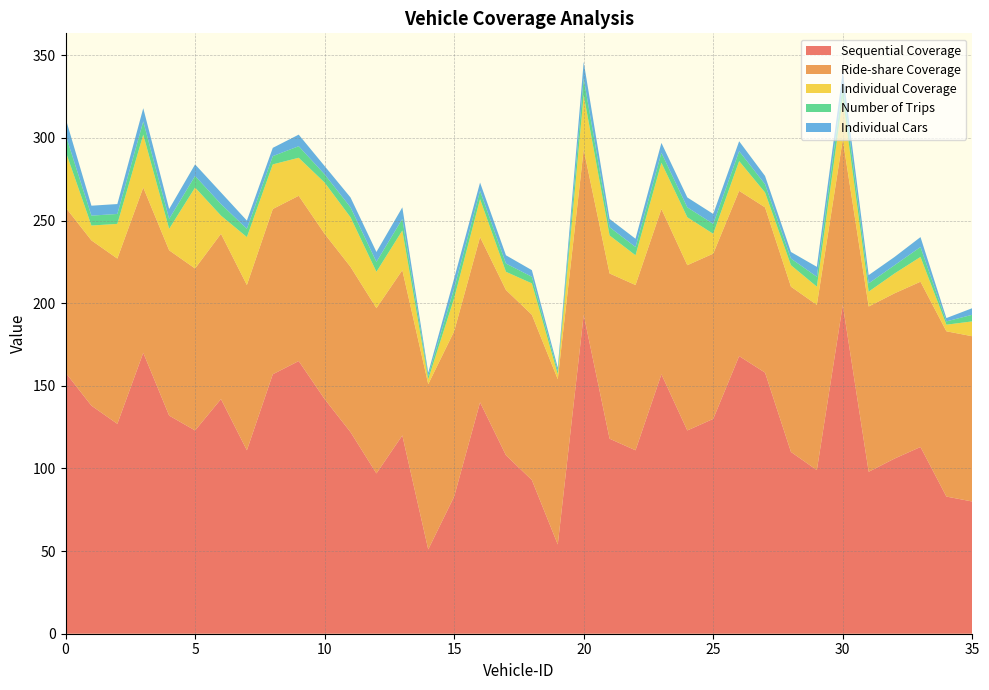

Reading left to right, list all the values displayed in this chart.

Sequential Coverage: 158	138	127	170	132	123	142	111	157	165	142	122	97	120	51	83	140	108	93	54	193	118	111	157	123	130	168	158	110	99	199	98	106	113	83	80
Individual Coverage: 34	9	21	32	13	49	11	29	27	23	31	30	22	24	3	20	23	11	19	3	33	23	18	28	29	12	18	9	13	11	25	9	12	15	4	9
Number of Trips: 10	6	6	8	6	7	7	5	5	7	5	6	6	7	2	6	5	5	4	2	10	5	5	6	6	6	6	5	4	6	8	5	5	6	2	4
Individual Cars: 10	6	6	8	6	7	7	5	5	7	5	6	6	7	2	6	5	5	4	2	10	5	5	6	6	6	6	5	4	6	8	5	5	6	2	4
Ride-share Coverage: 100	100	100	100	100	98	100	100	100	100	100	100	100	100	100	100	100	100	100	100	100	100	100	100	100	100	100	100	100	100	100	100	100	100	100	100